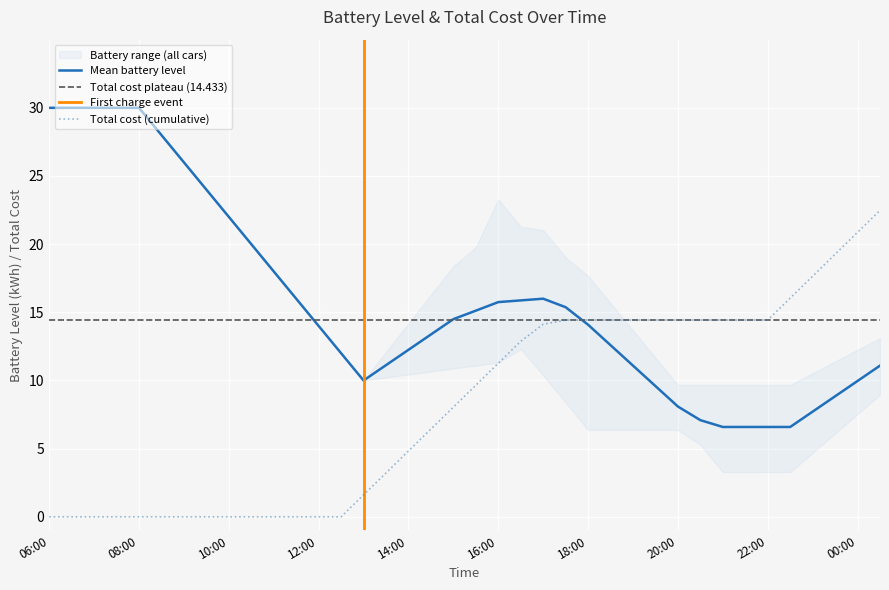

What is the greatest value displayed?

30.0